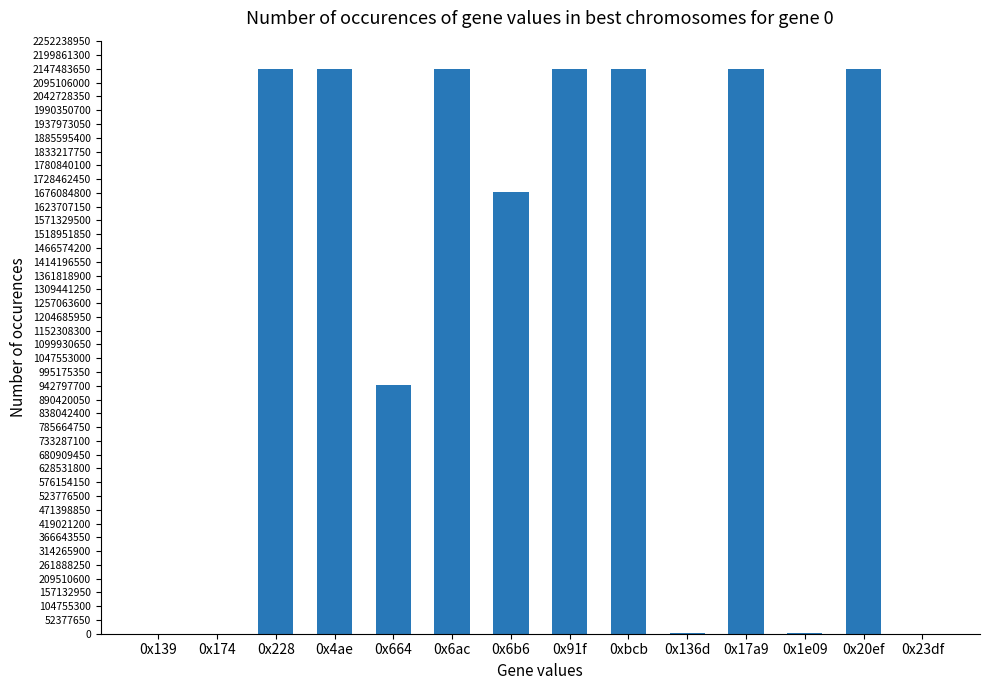

Where is the data nearest to the value 1073748122?

0x664